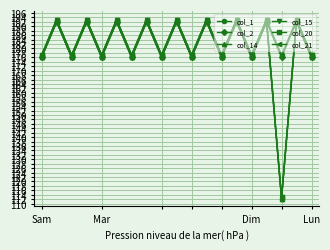

True or false: col_20 and col_21 cross at least once.

False